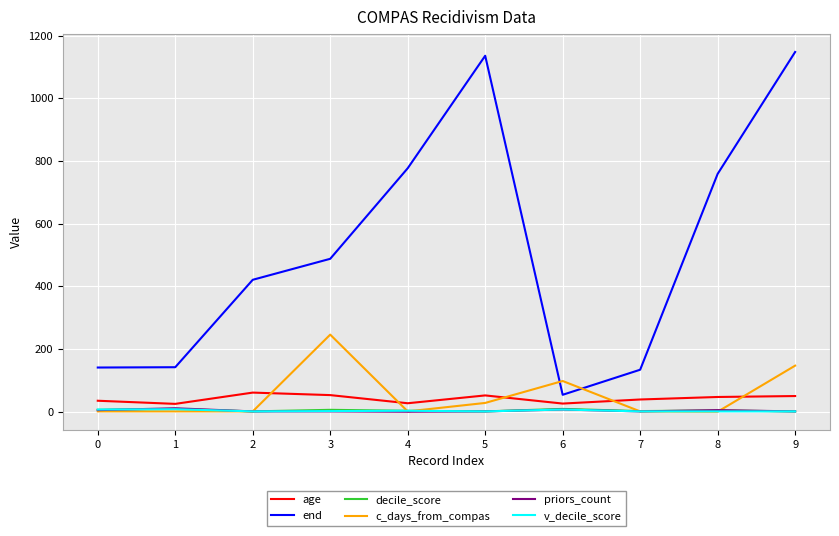

Which series has the largest total across all categories?

end